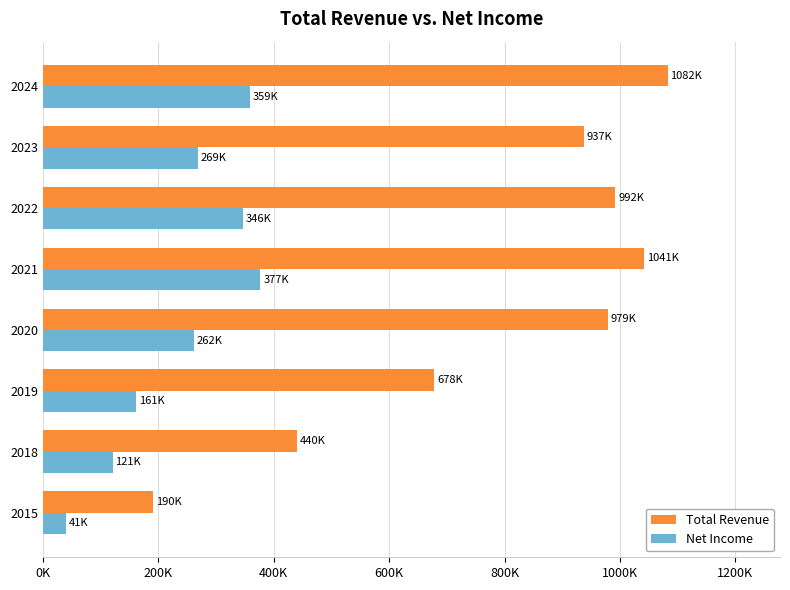

Rank the series by their average value, from highest to lowest.

Total Revenue, Net Income